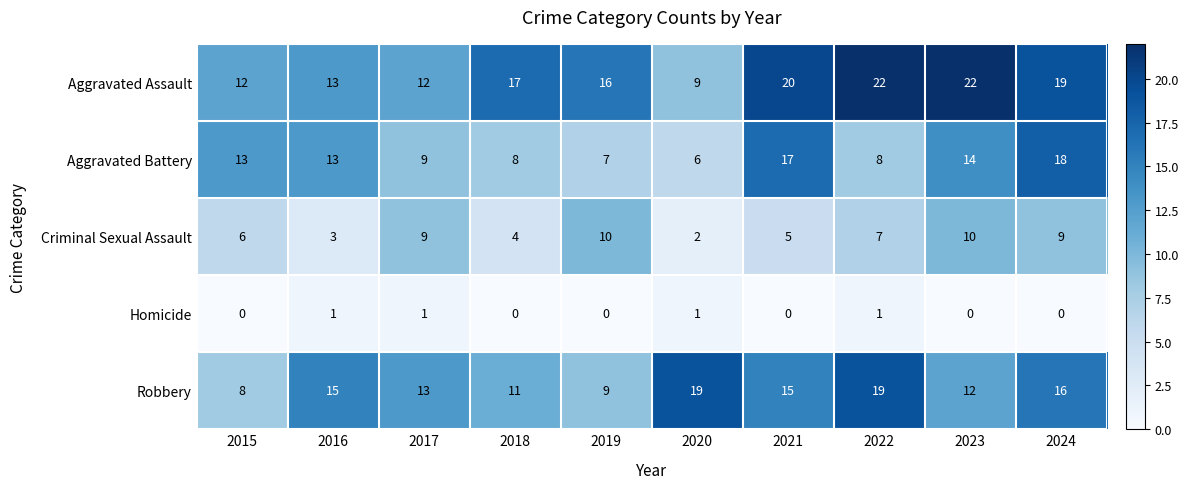

What is the total value across all series at 2022?

57